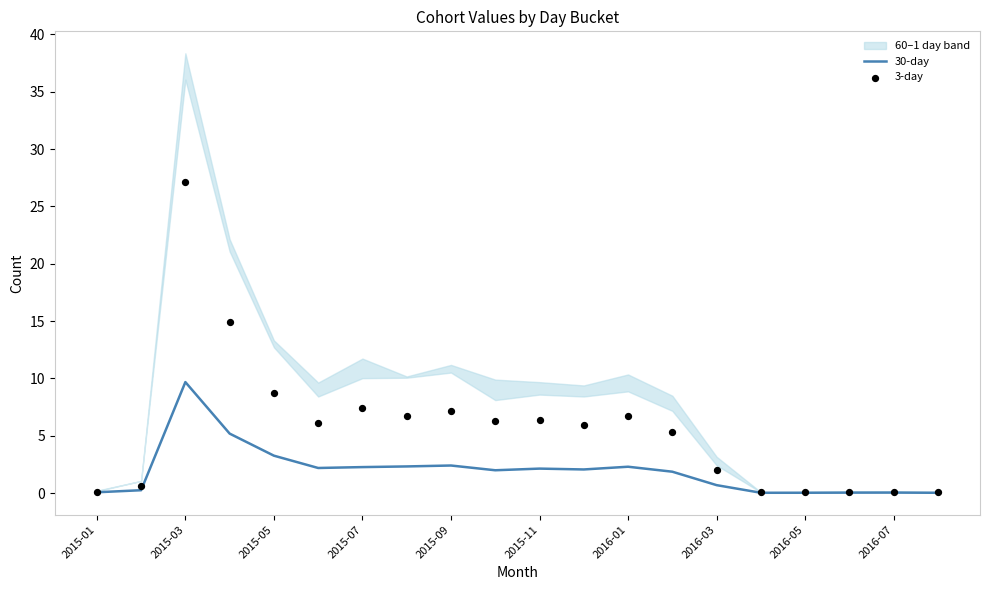

Which series contains the lowest Y value?

30-day